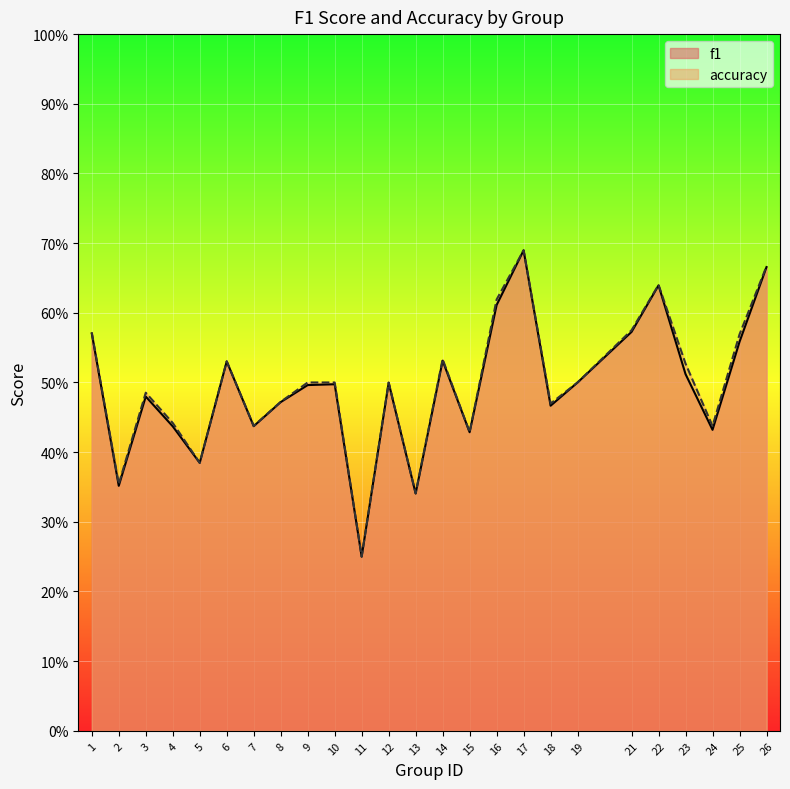

What is the total value across all series at 25?

1.1